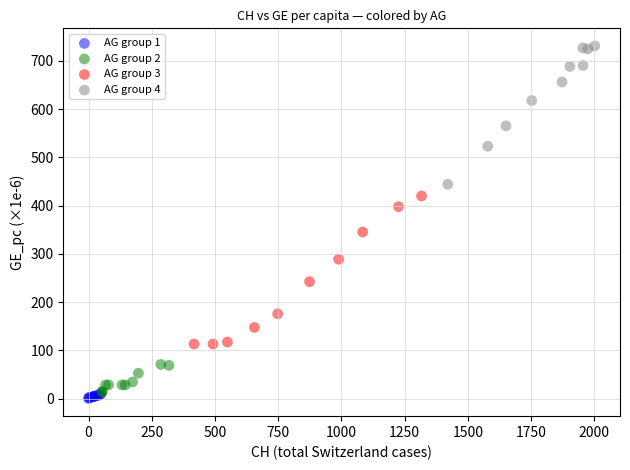

Which series contains the highest Y value?

AG group 4